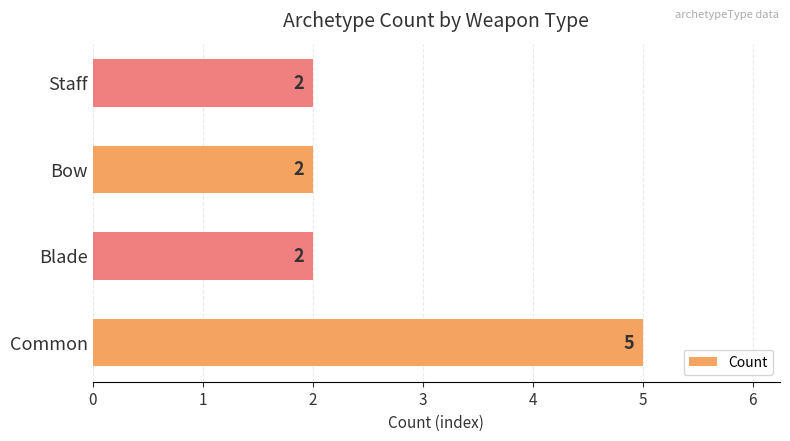

What is the change in value from Common to Blade?

-3